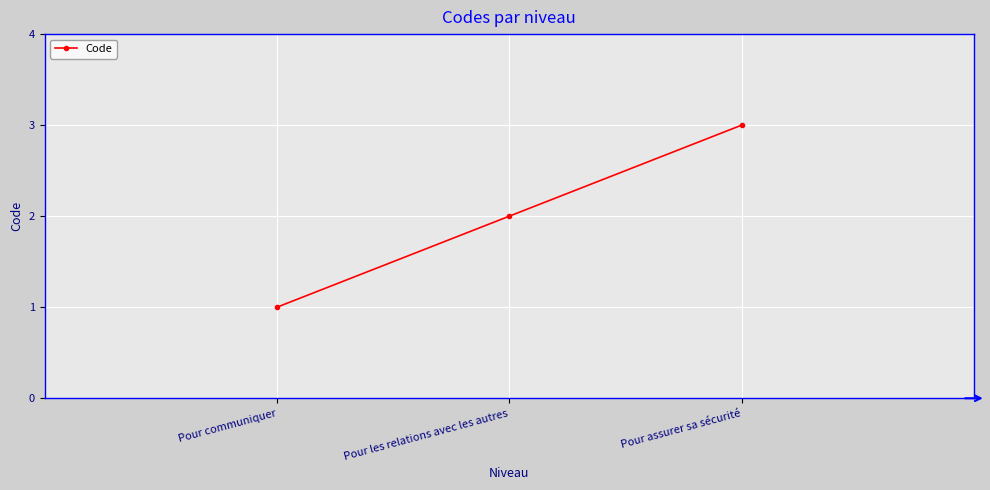

Rank the categories by value from highest to lowest.

Pour assurer sa sécurité, Pour les relations avec les autres, Pour communiquer